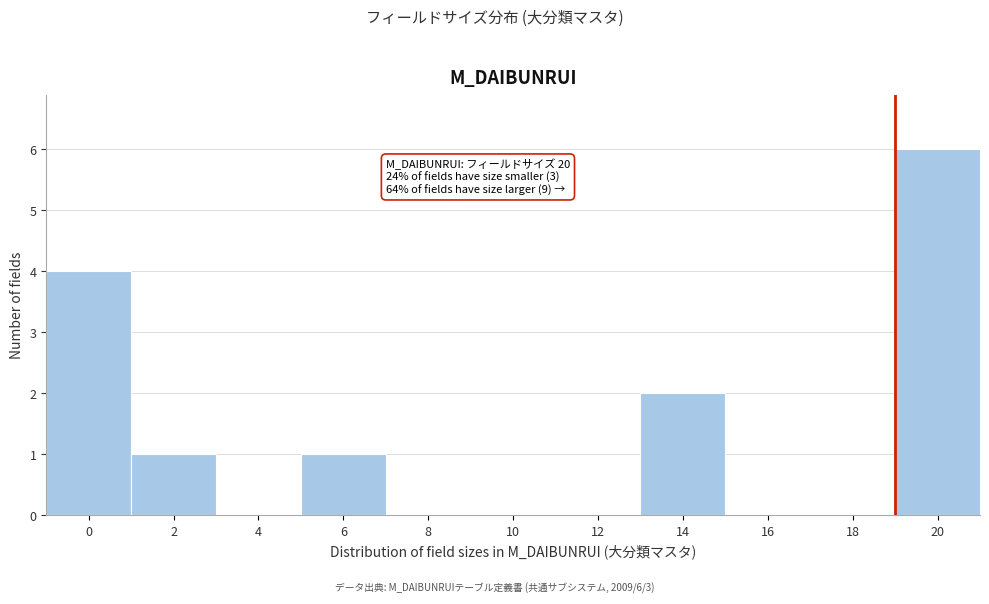

What is the change in value from 8 to 14?

+2